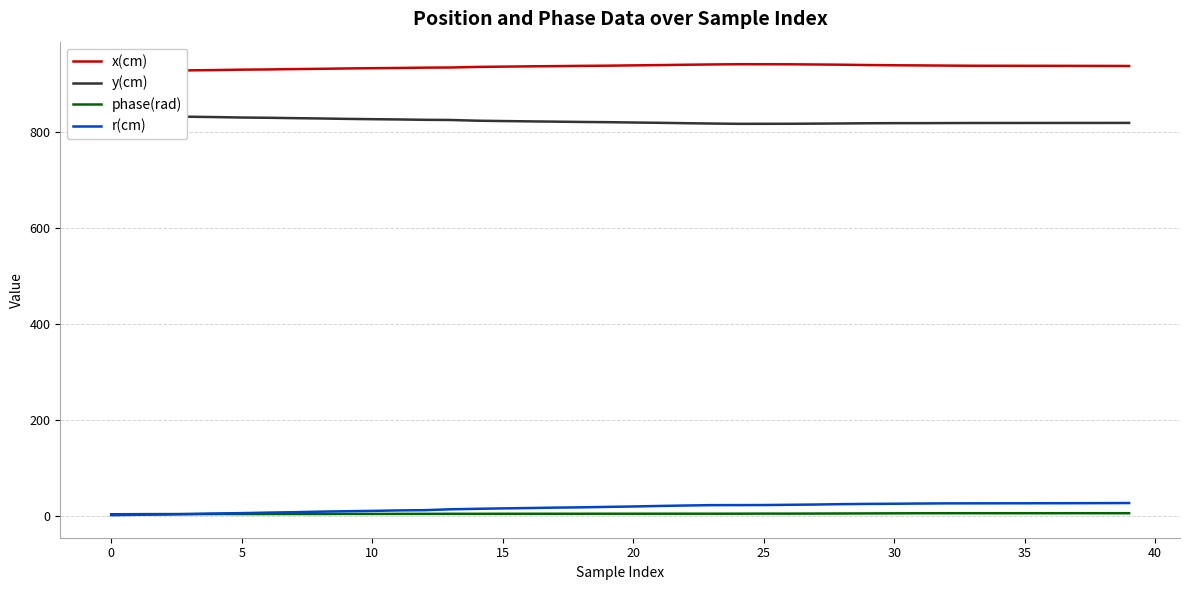

Where is x(cm) nearest to the value 933?

11